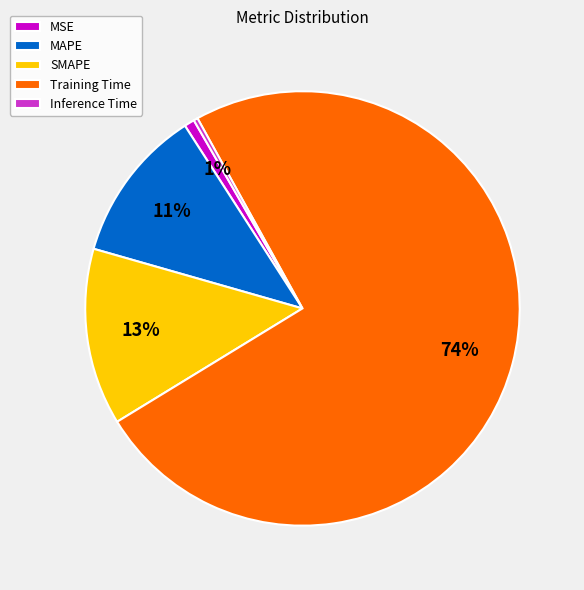

Which slice is the largest?

Training Time